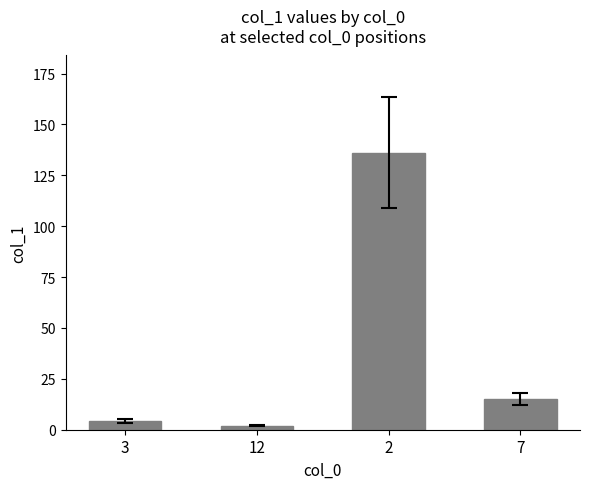

What is the change in value from 2 to 7?

-121.3